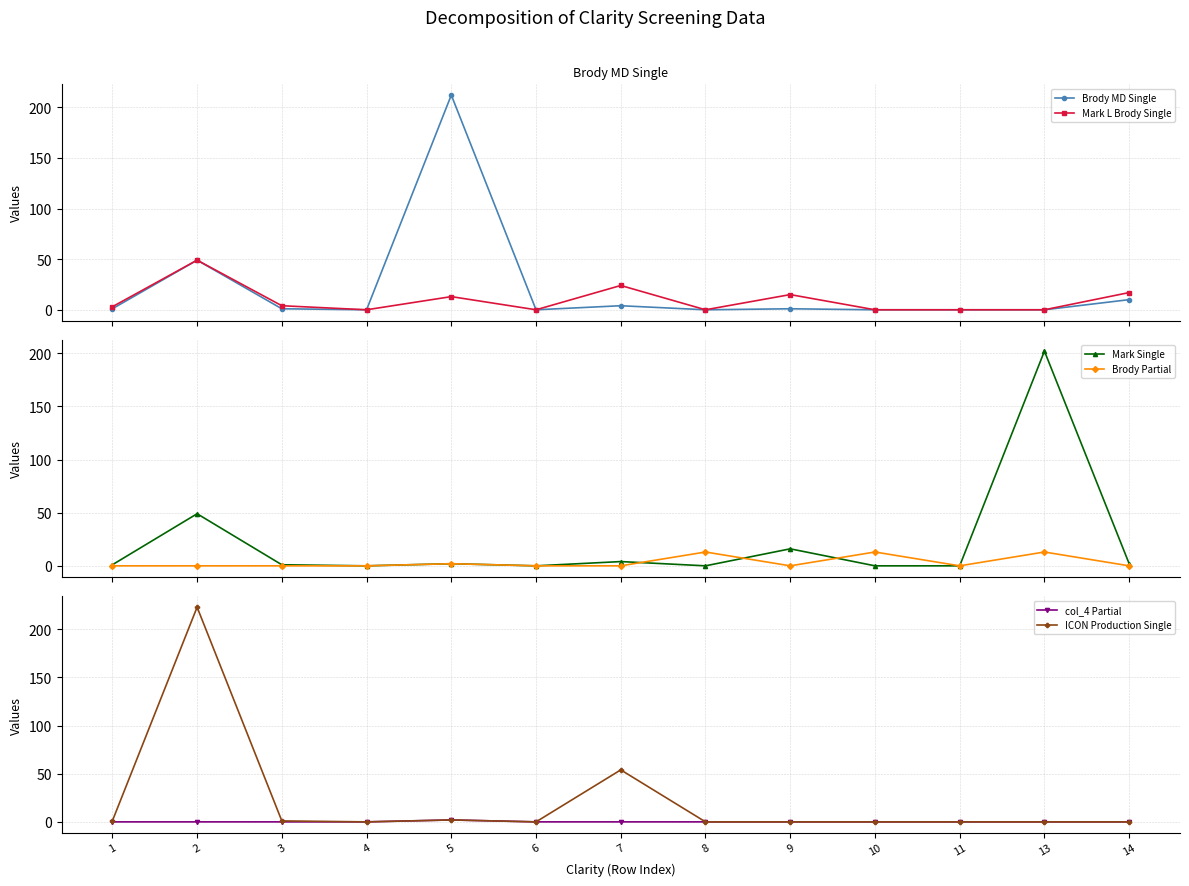

Reading right to left, transcribe all the data shown in this chart.

Brody MD Single: 10	0	0	0	1	0	4	0	212	0	1	49	1
Mark L Brody Single: 17	0	0	0	15	0	24	0	13	0	4	49	3
Mark Single: 2	202	0	0	16	0	4	0	2	0	1	49	1
Brody Partial: 0	13	0	13	0	13	0	0	2	0	0	0	0
col_4 Partial: 0	0	0	0	0	0	0	0	2	0	0	0	0
ICON Production Single: 0	0	0	0	0	0	54	0	2	0	1	223	1